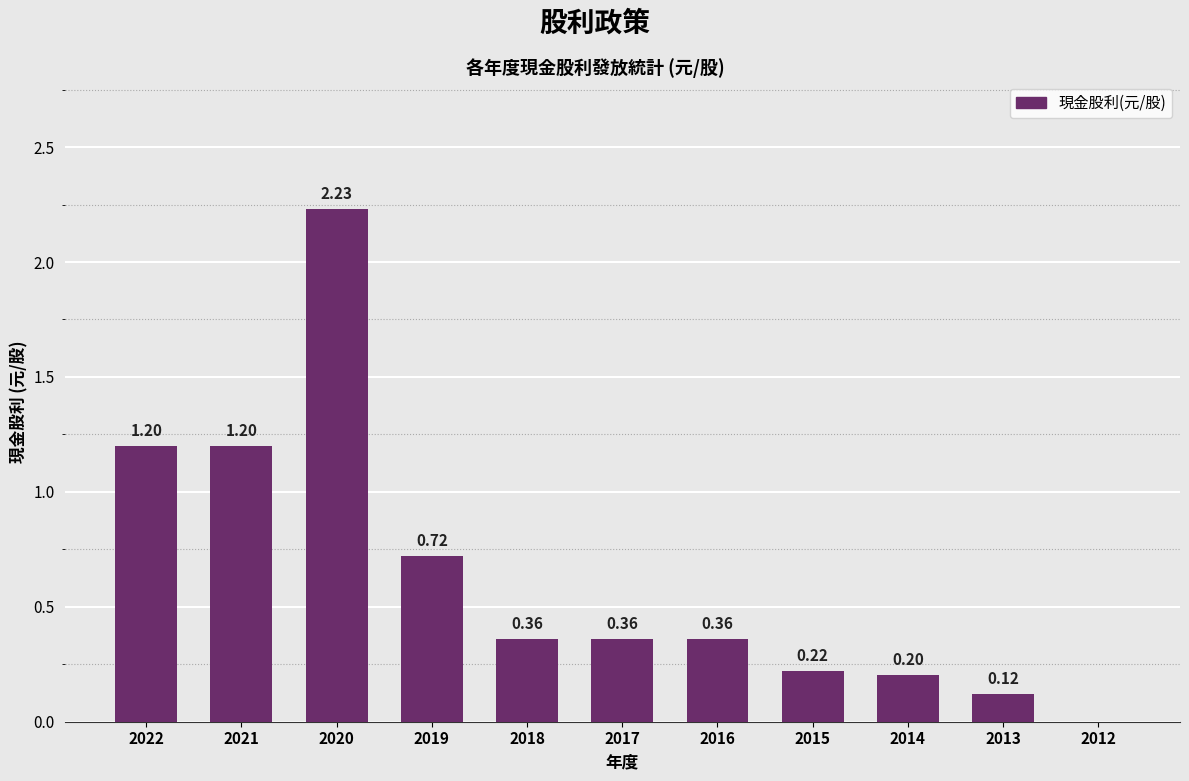

Between 2018 and 2020, which is larger?

2020